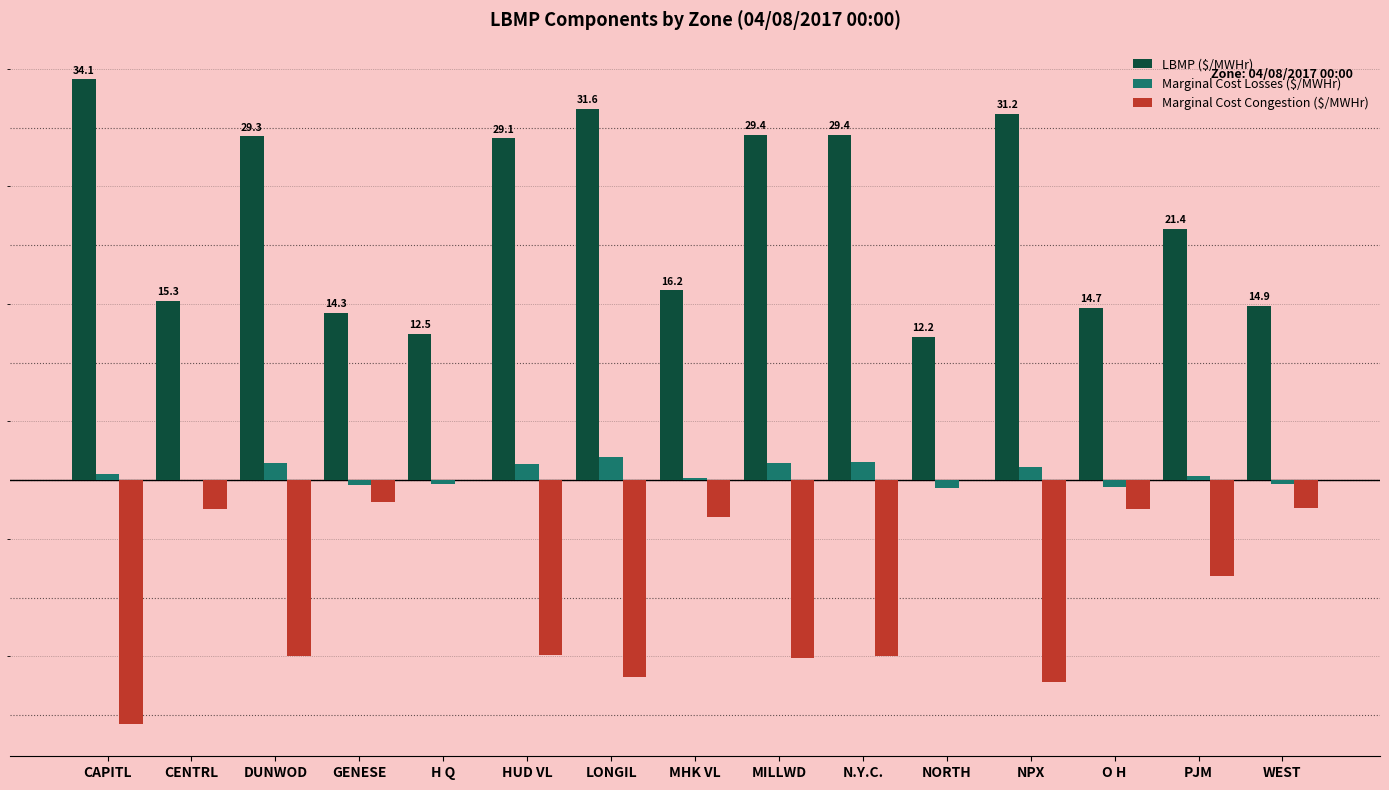

Where is Marginal Cost Losses ($/MWHr) nearest to the value 0?

CENTRL